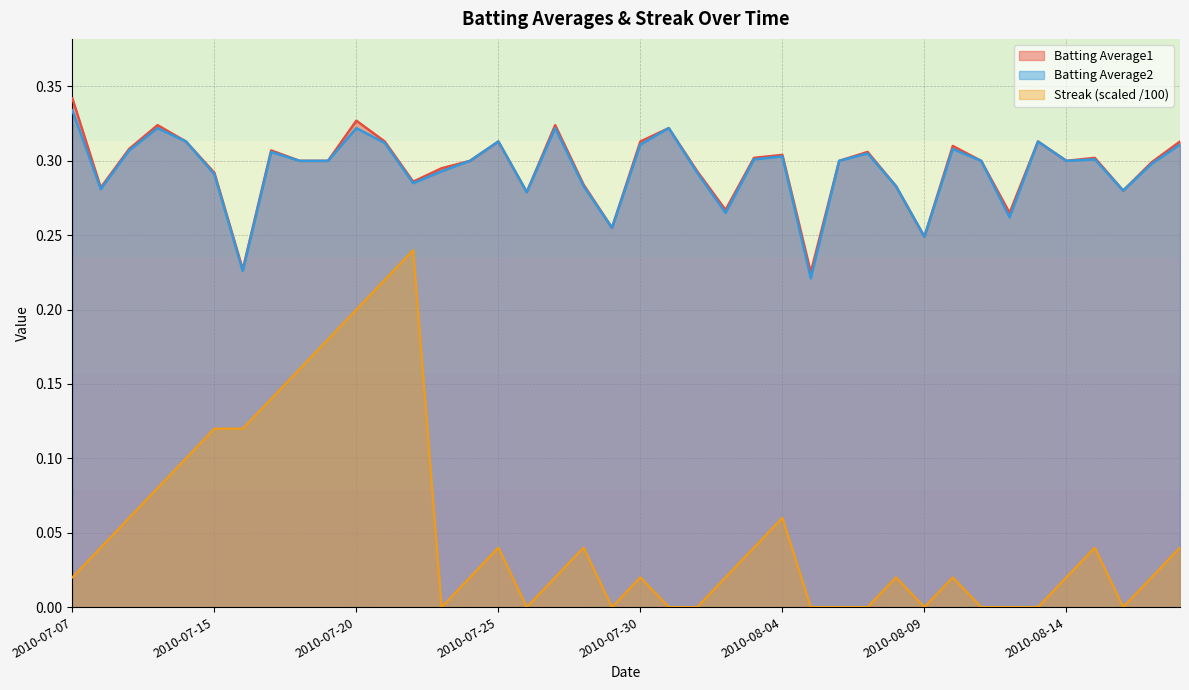

What is the greatest value displayed?

0.3